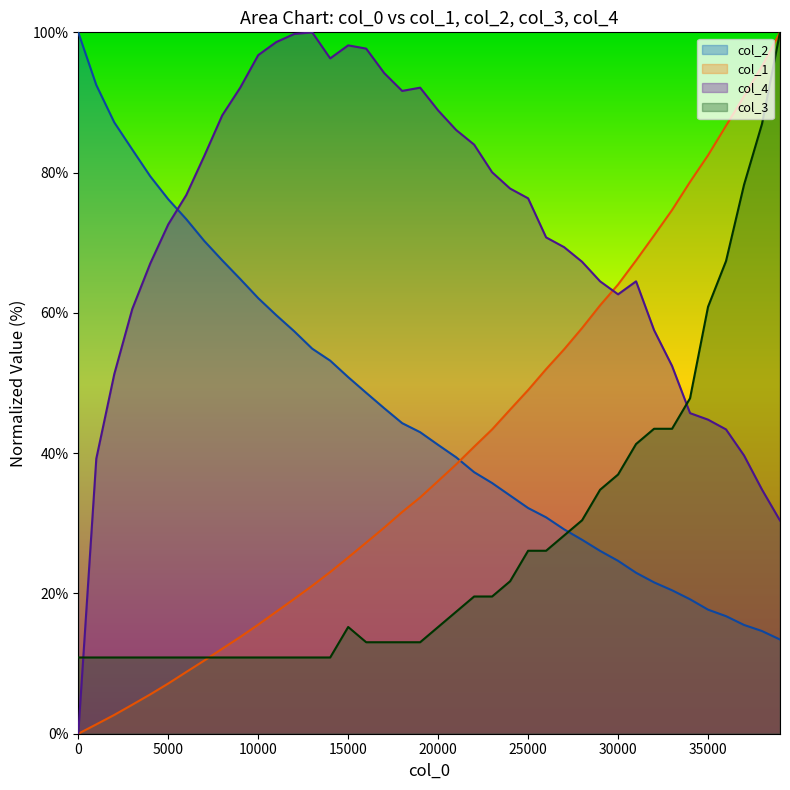

What is the difference between the maximum and minimum values in the col_3 series?

89.1